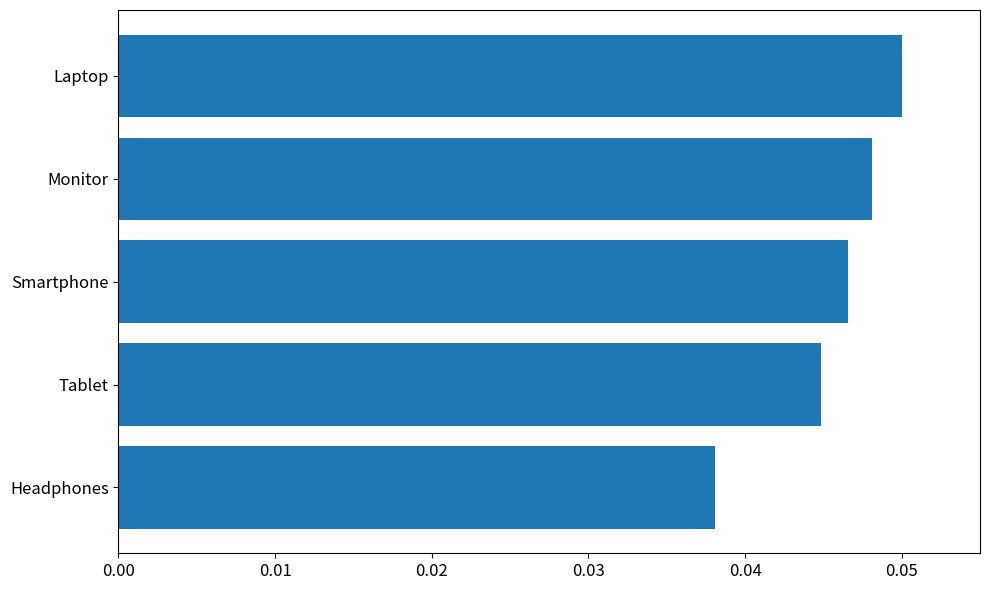

Does the chart contain stacked bars?

No